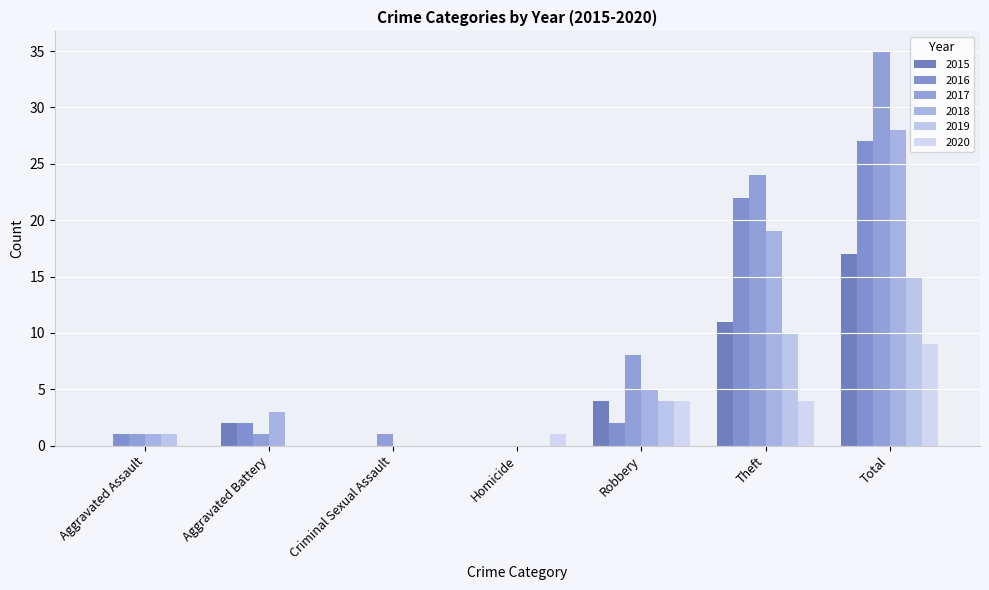

Reading right to left, what are all the values shown in this chart?

2015: 17	11	4	0	0	2	0
2016: 27	22	2	0	0	2	1
2017: 35	24	8	0	1	1	1
2018: 28	19	5	0	0	3	1
2019: 15	10	4	0	0	0	1
2020: 9	4	4	1	0	0	0